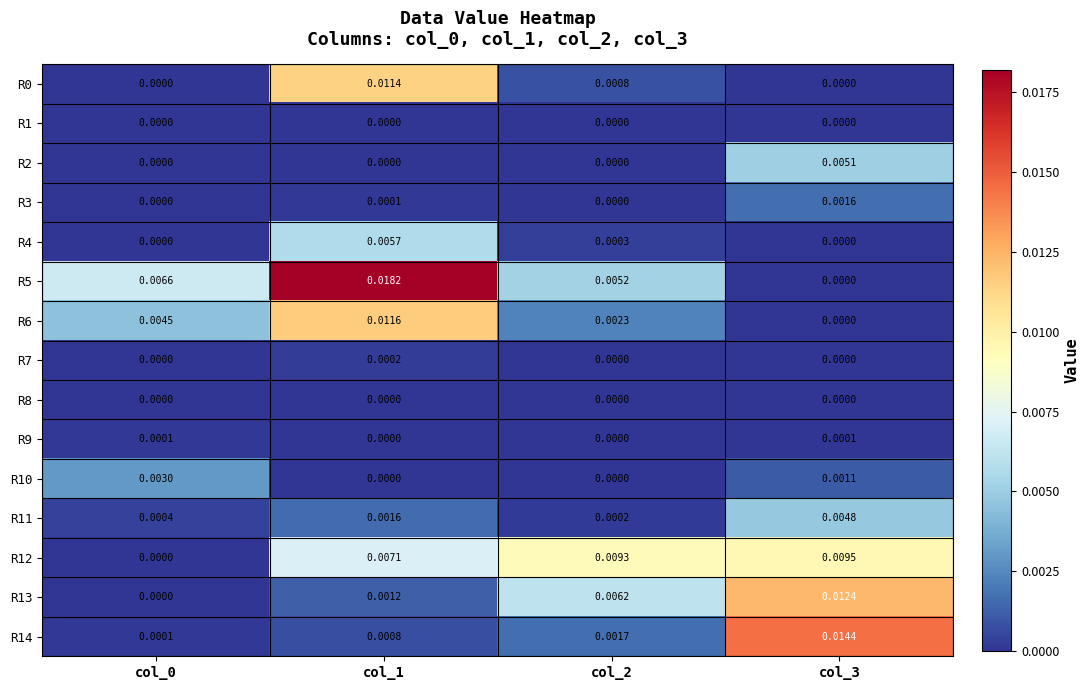

Is the value of R13 at col_3 greater than the value of R8 at col_3?

Yes